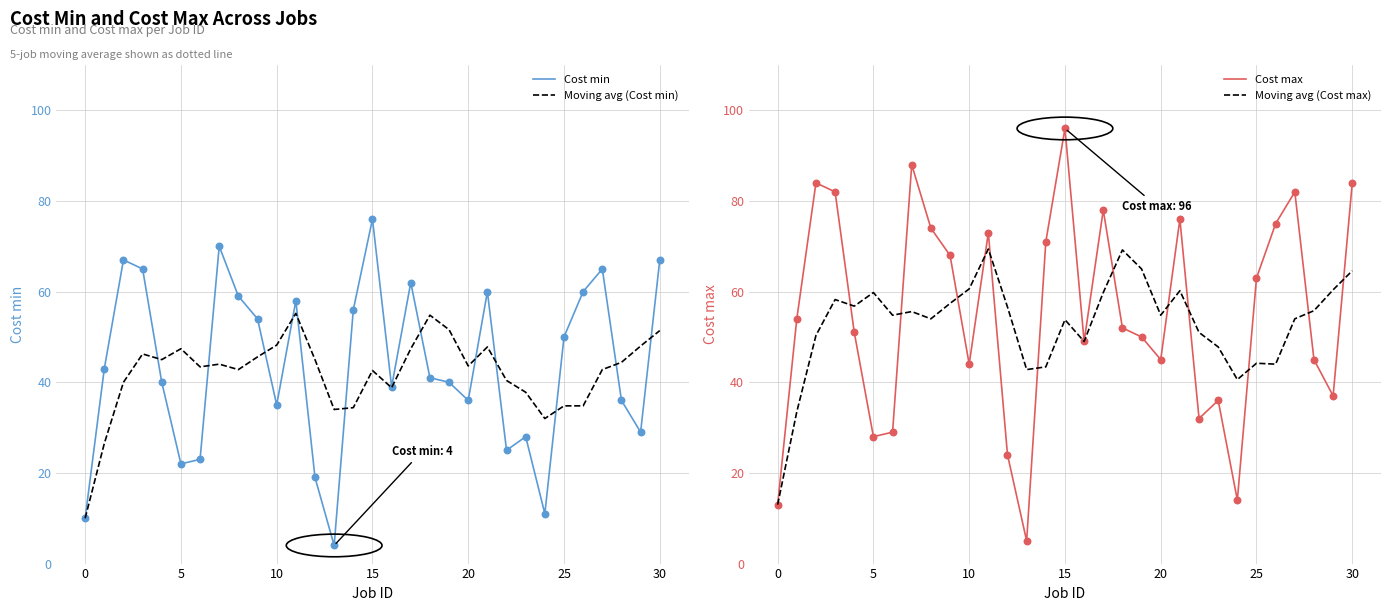

What are all the series names shown in the legend?

Cost min, Moving avg (Cost min), Cost max, Moving avg (Cost max)